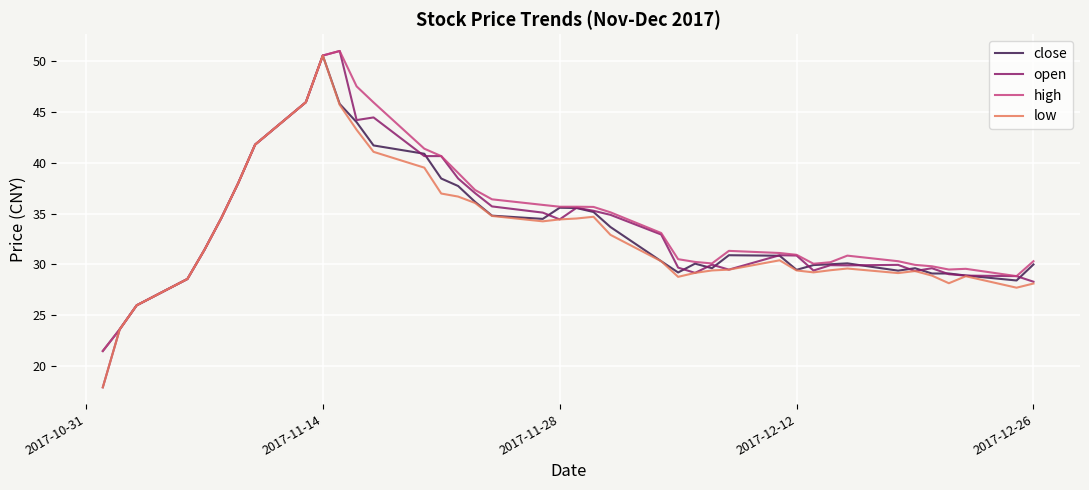

Which series has the largest range (max minus min)?

open